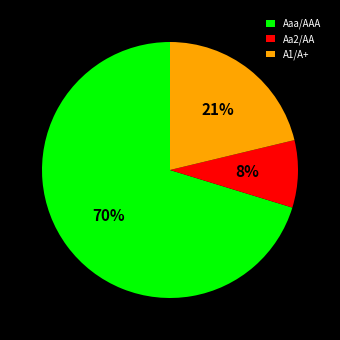

Is it true that A1/A+ is 21% of the pie?

True